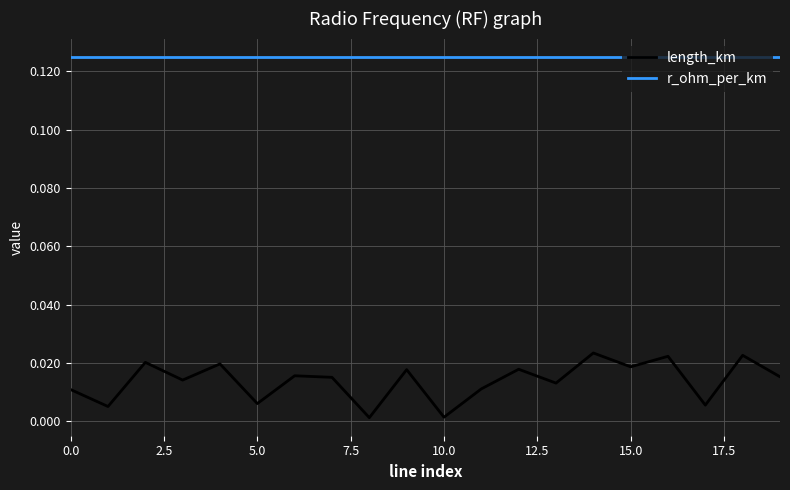

At how many categories does at least one series exceed 0?

20